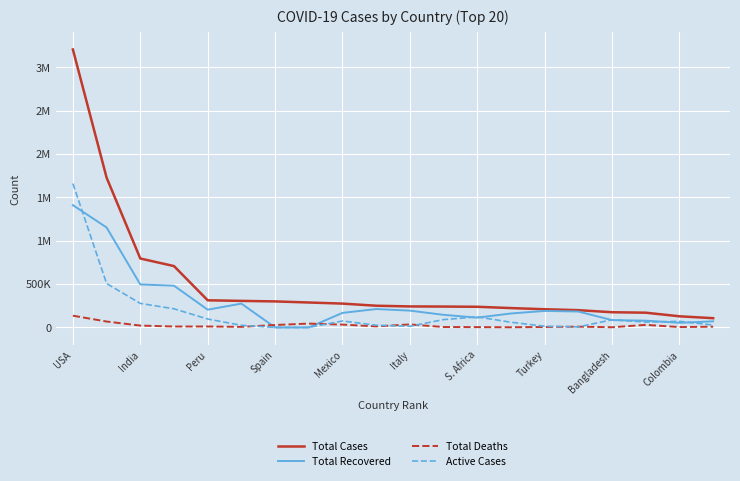

Is this an area chart (filled region under the line)?

No